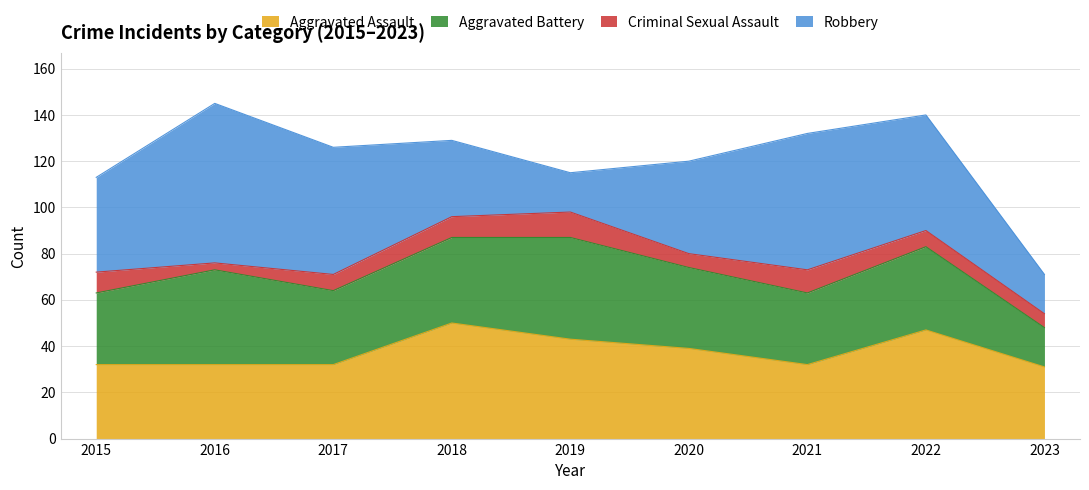

Where is the first local maximum for Aggravated Assault?

2018